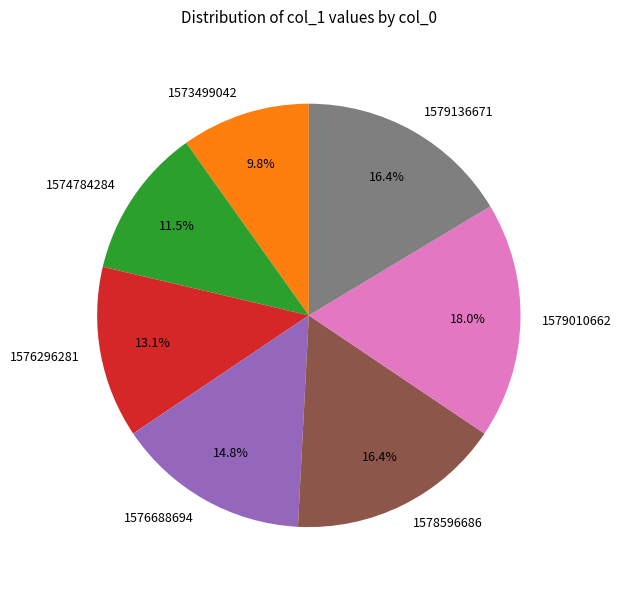

What is the largest slice in the pie chart?

1579010662